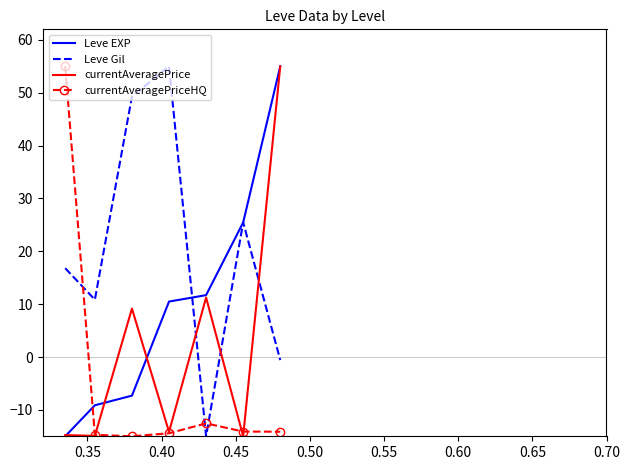

Count the number of categories in the chart.

7